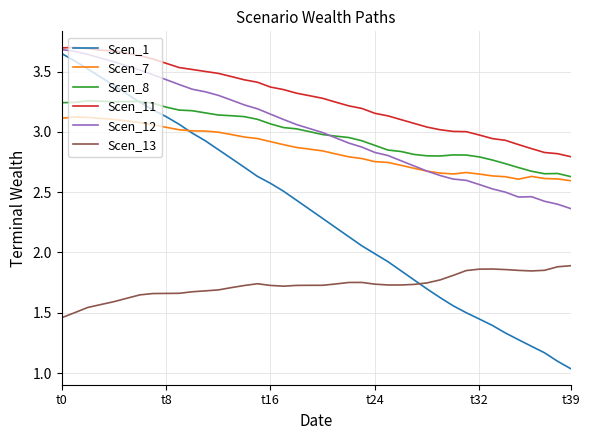

Which series has the largest total across all categories?

Scen_11